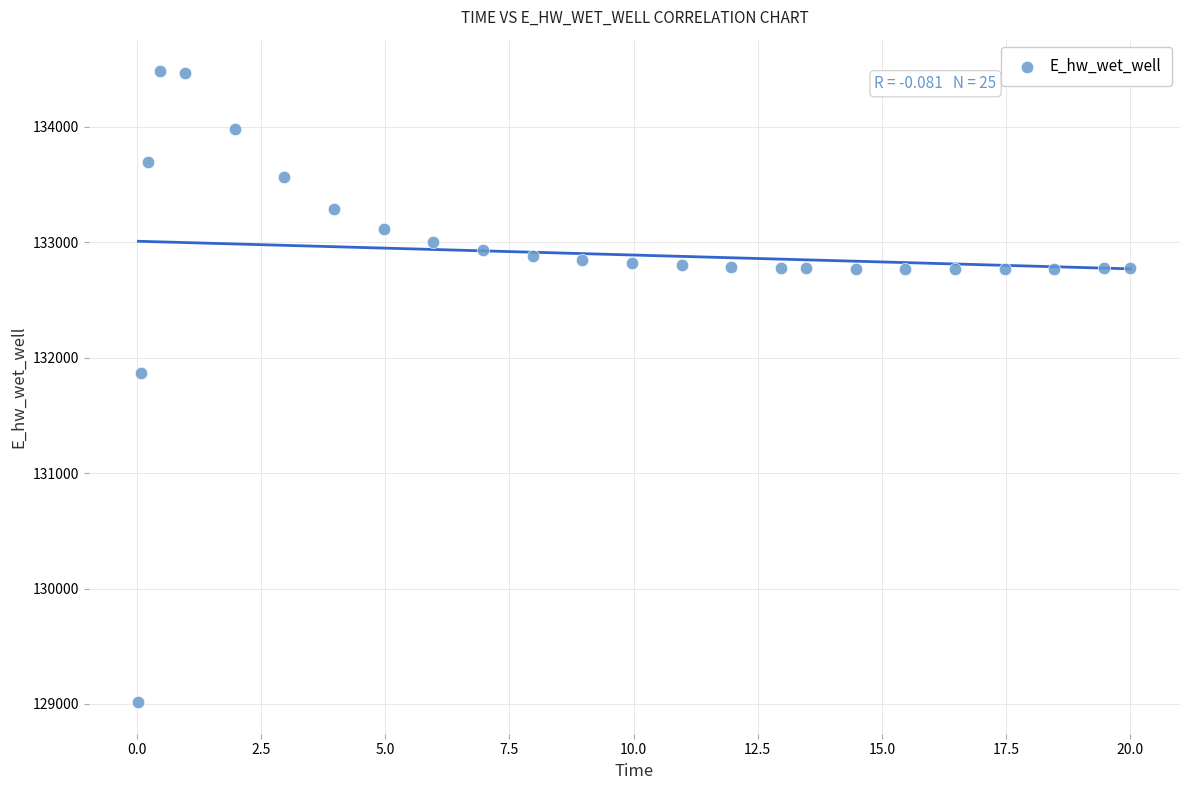

What Y value in the scatter plot is closest to 131748?

131866.9